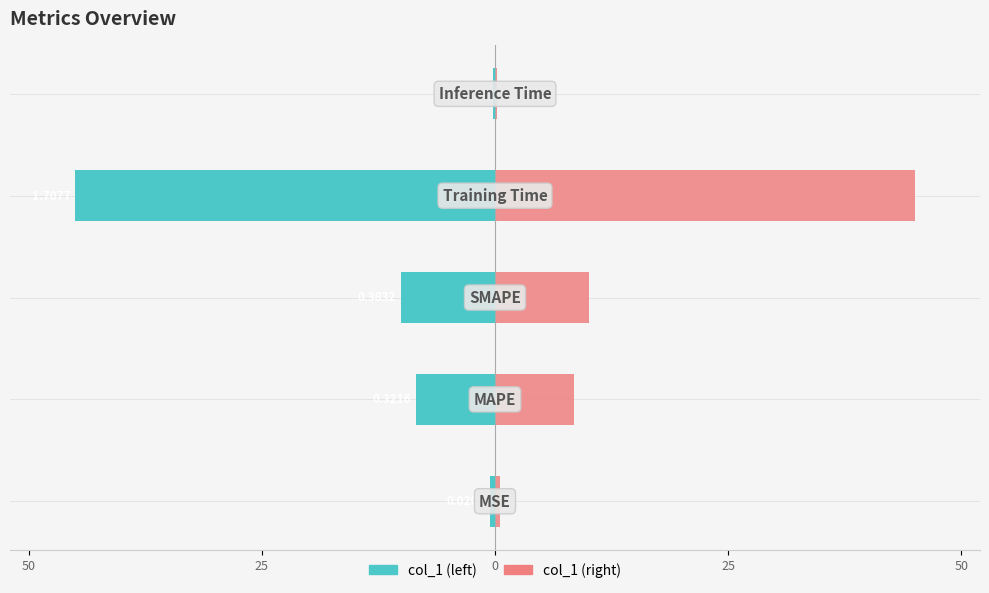

Rank the series by their maximum value, from highest to lowest.

col_1 (right), col_1 (left)